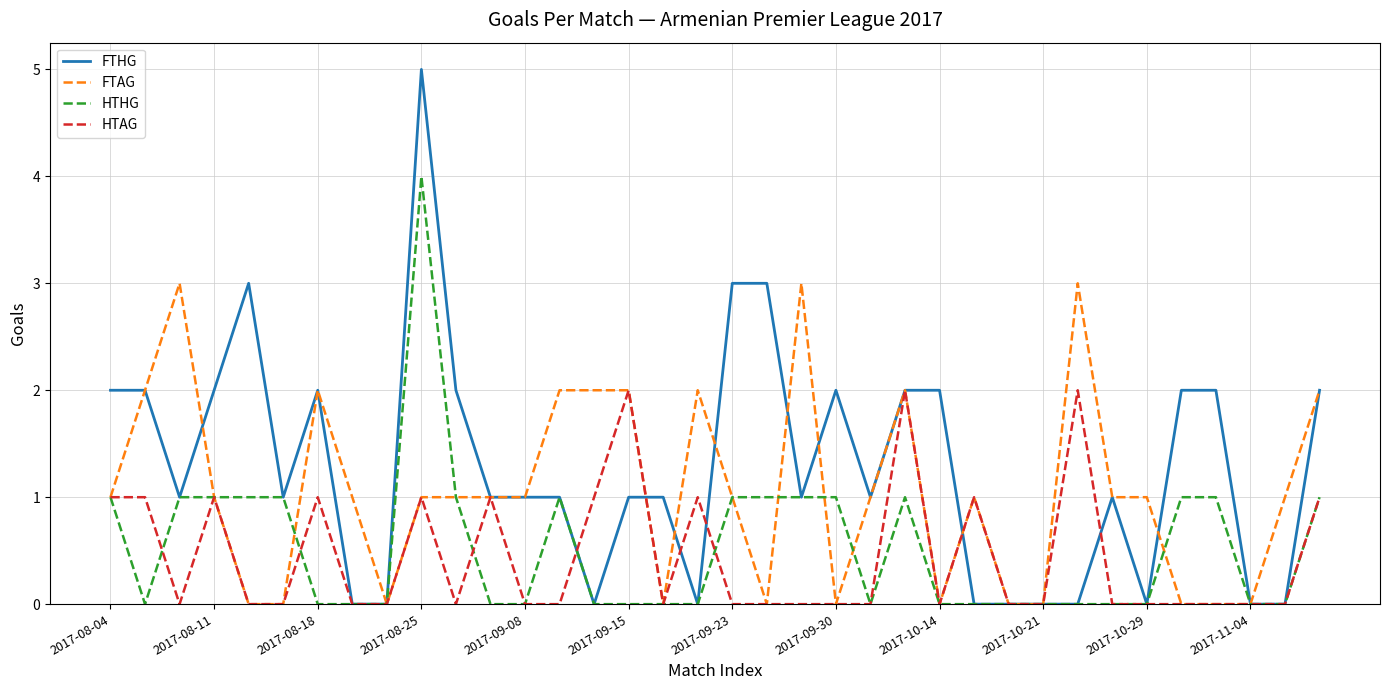

Rank the series by their maximum value, from highest to lowest.

FTHG, HTHG, FTAG, HTAG